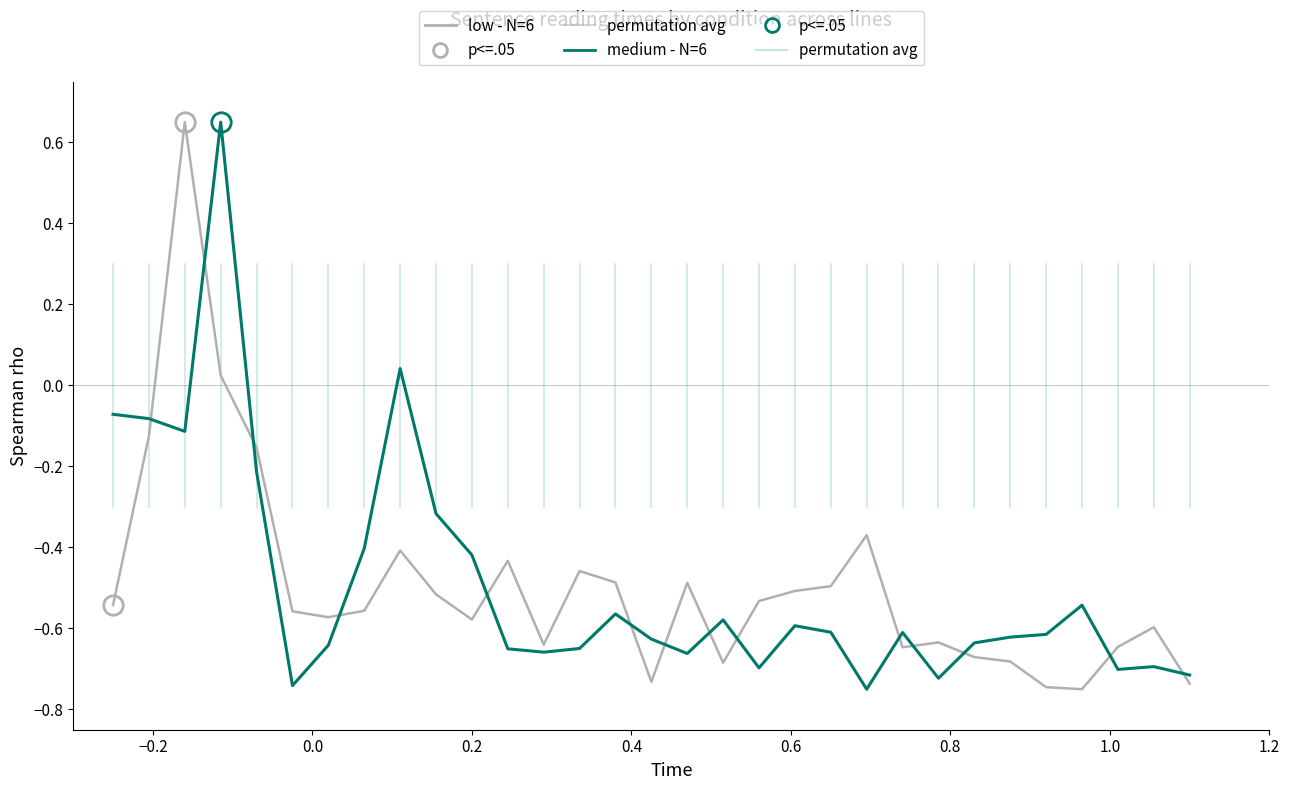

True or false: medium - N=6 and low - N=6 cross at least once.

True